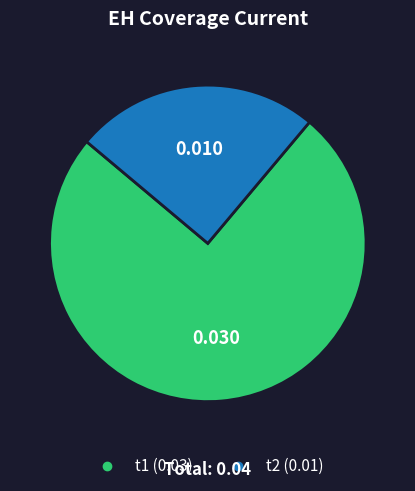

How many slices are in this pie chart?

2